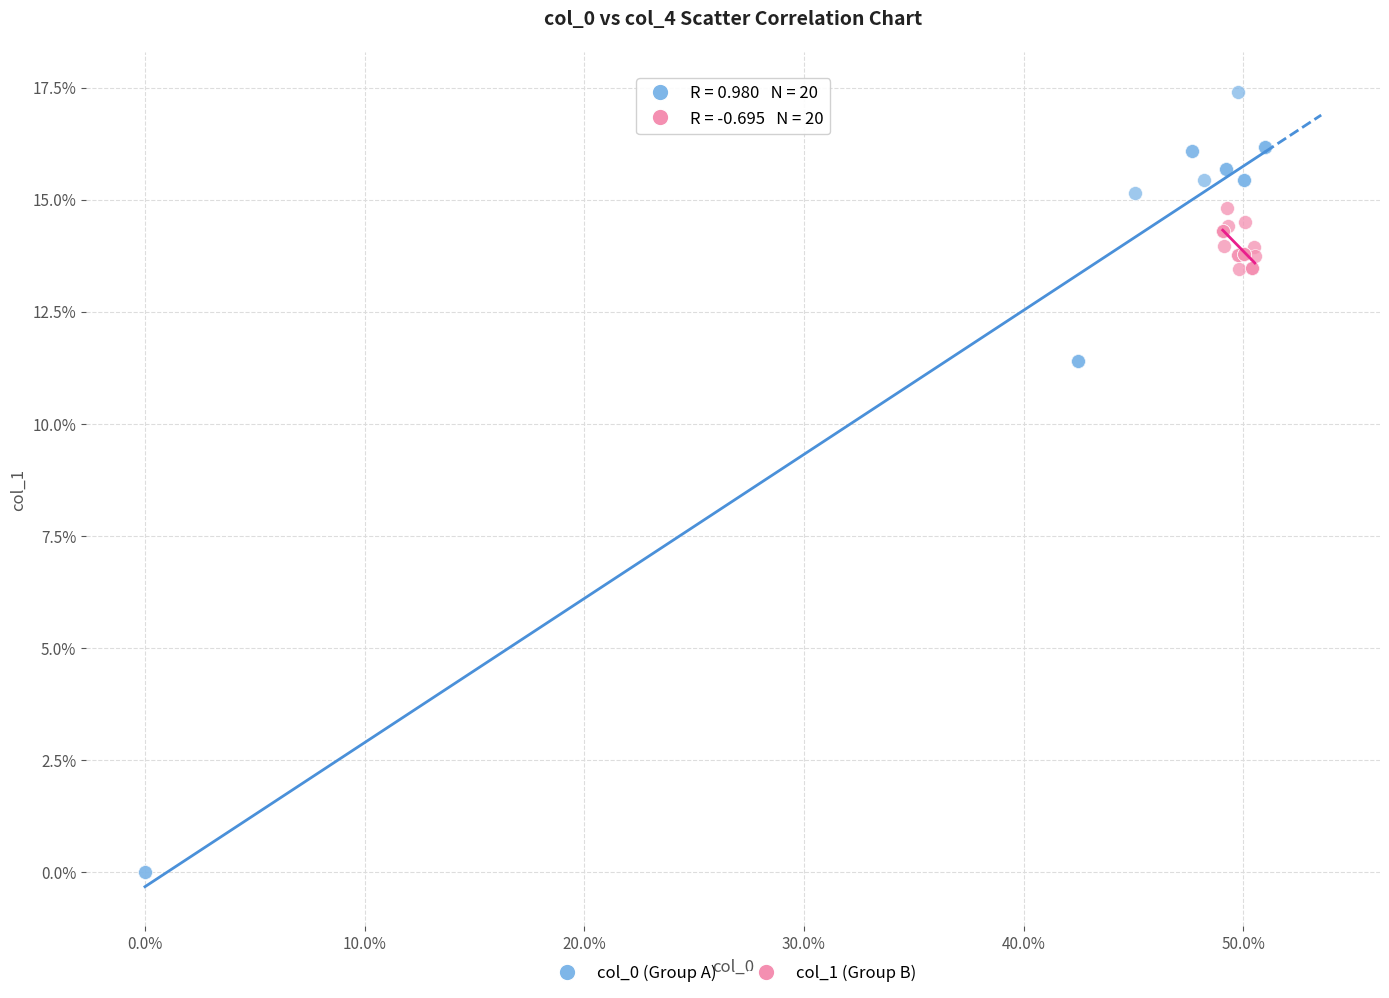

Which series has the widest spread of Y values?

col_0 (Group A)